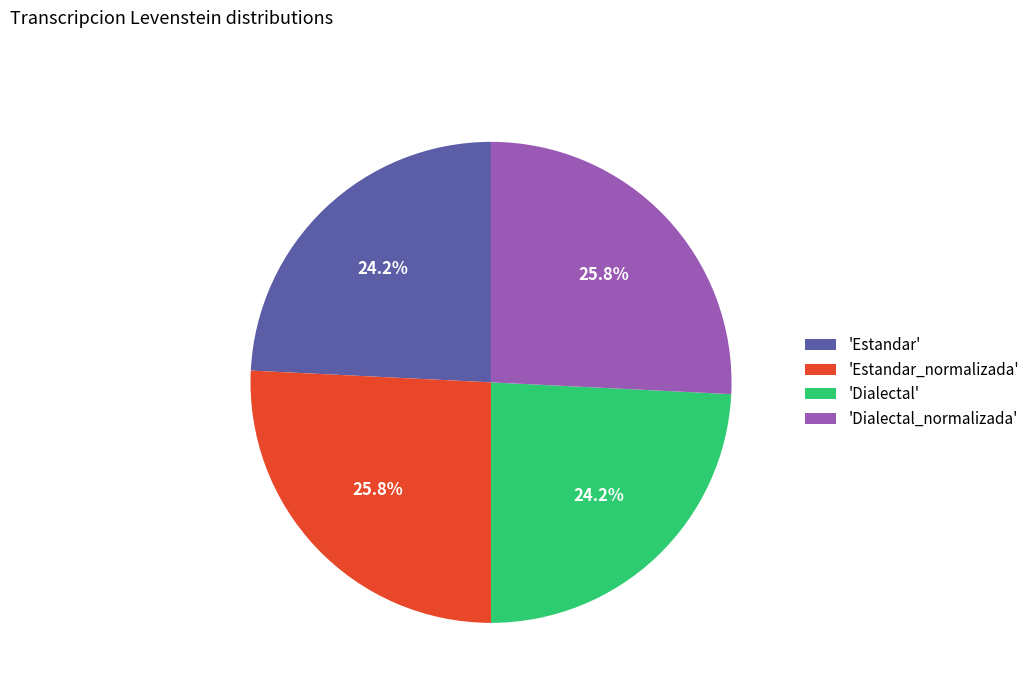

Which has a higher value, 'Estandar_normalizada' or 'Dialectal'?

'Estandar_normalizada'